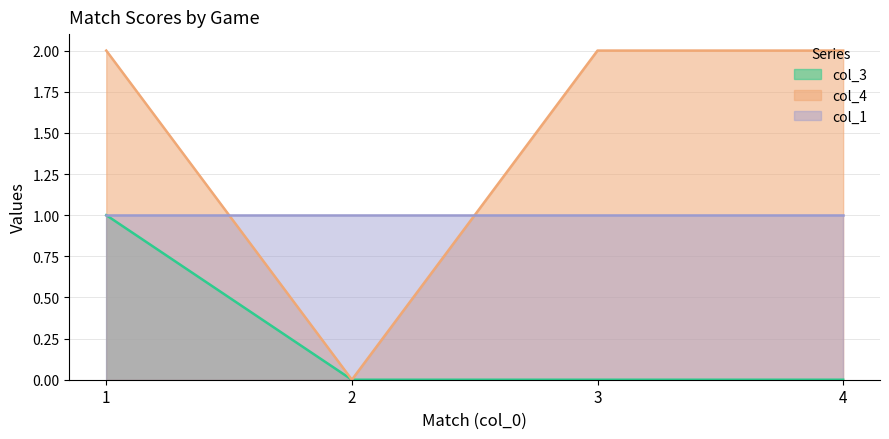

Between 4 and 1, which is larger?

1